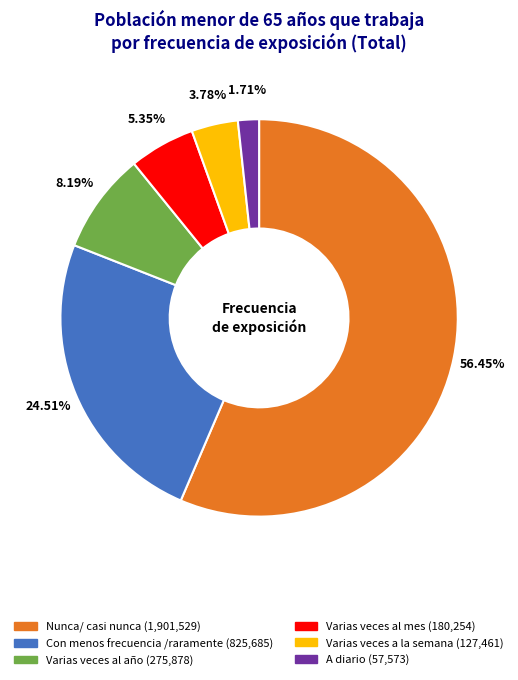

How many slices are in this pie chart?

6